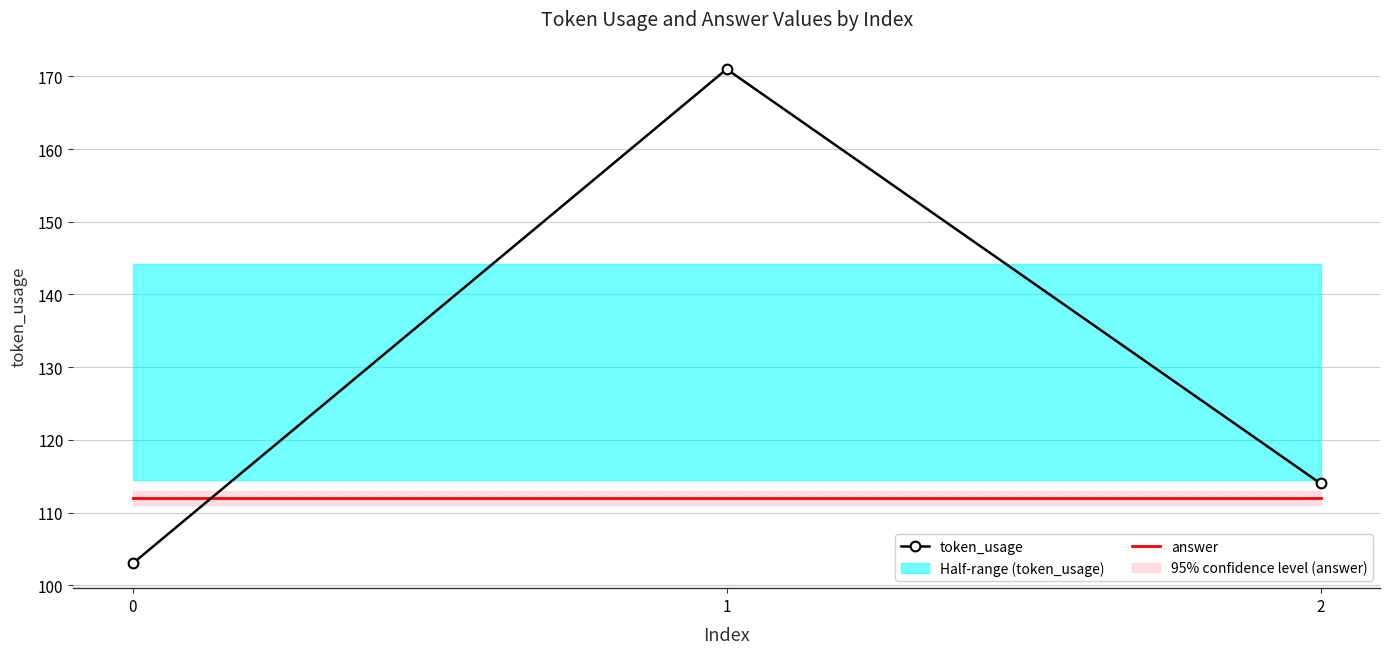

What are all the series names shown in the legend?

token_usage, answer